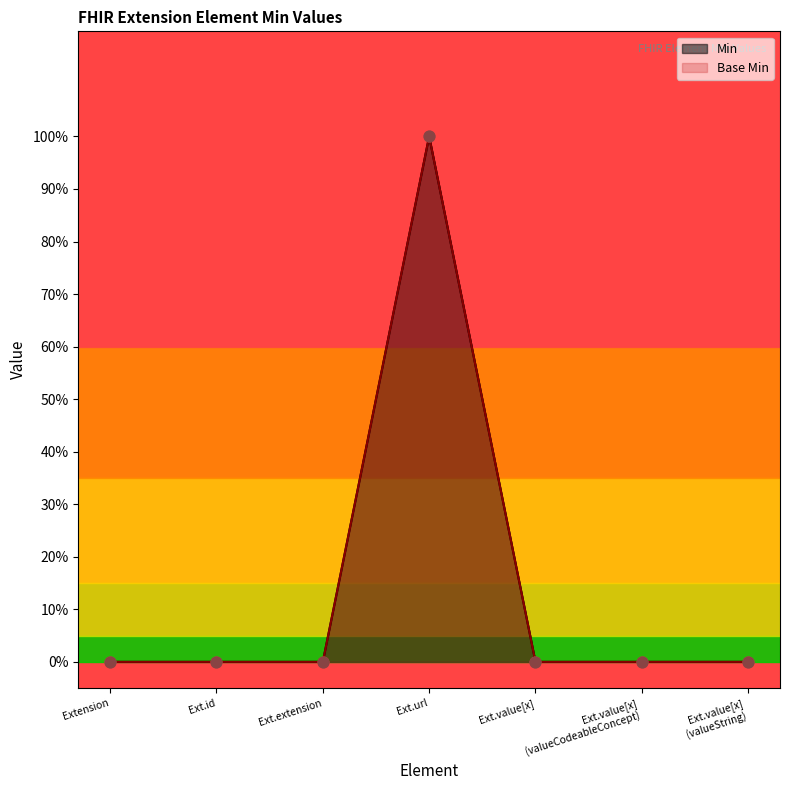

Which series has the largest Y range (max minus min)?

Min